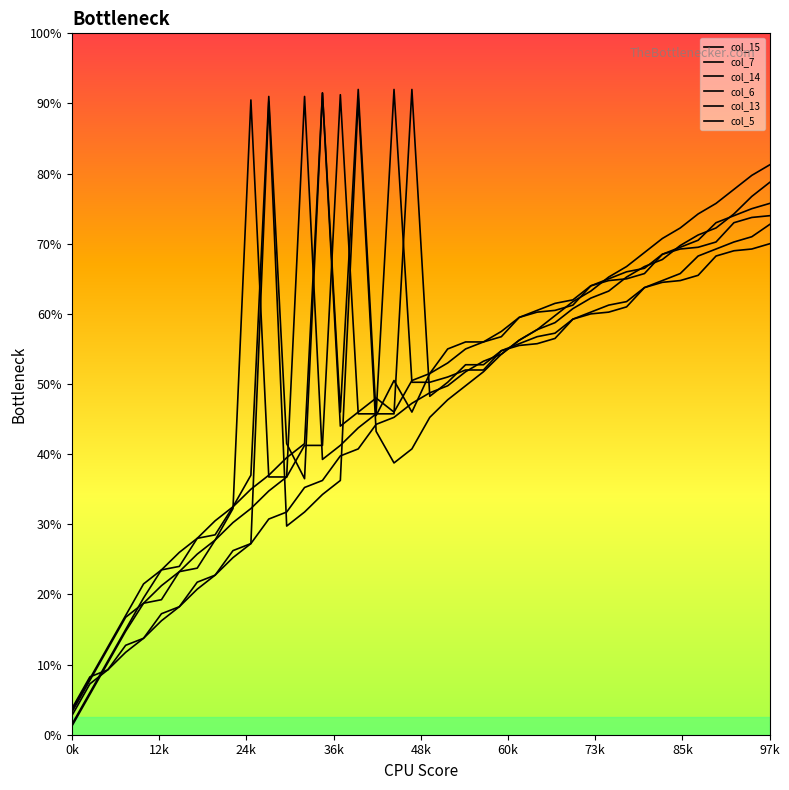

What position from the left is 34?

35